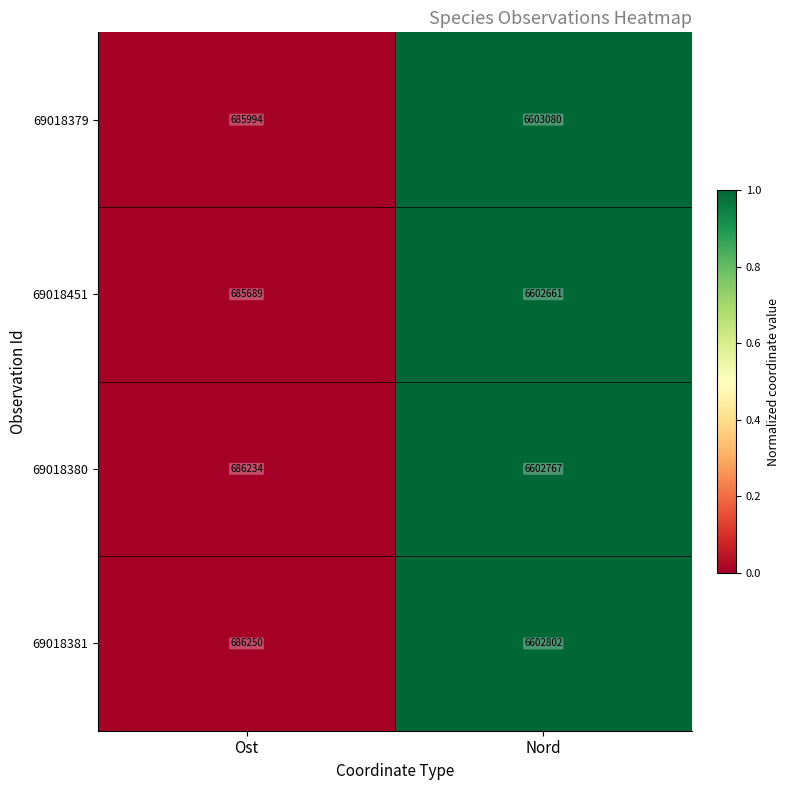

Is it true that 69018381 equals 374861 at Ost?

False